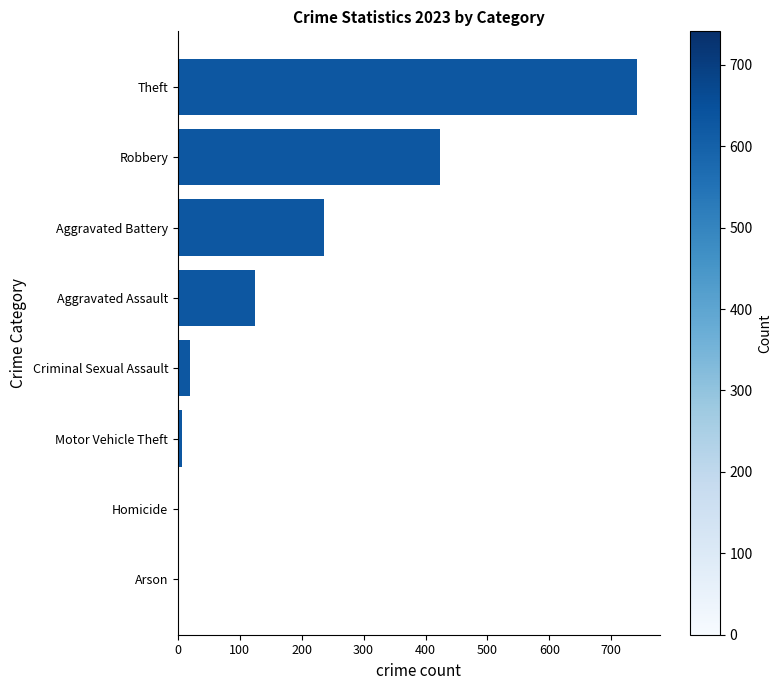

How many data points does each series have?

8